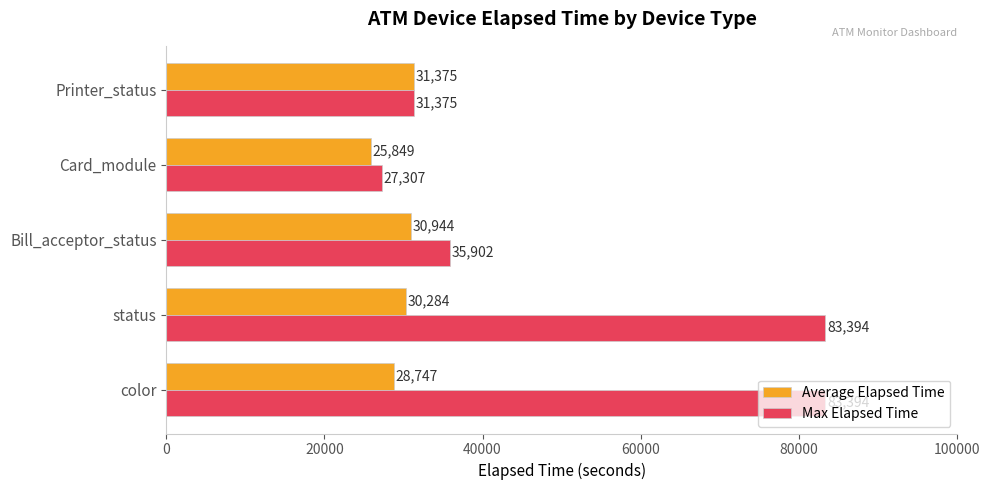

Count the number of categories in the chart.

5